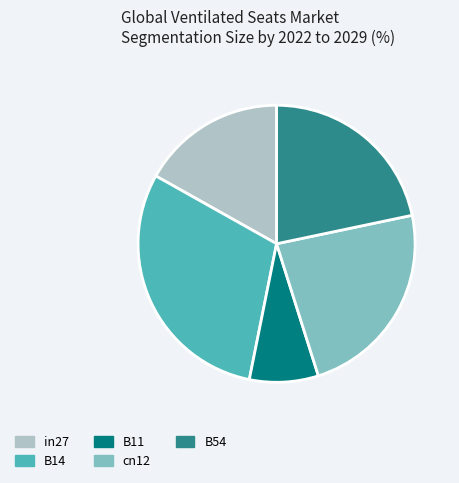

What is the largest slice in the pie chart?

B14